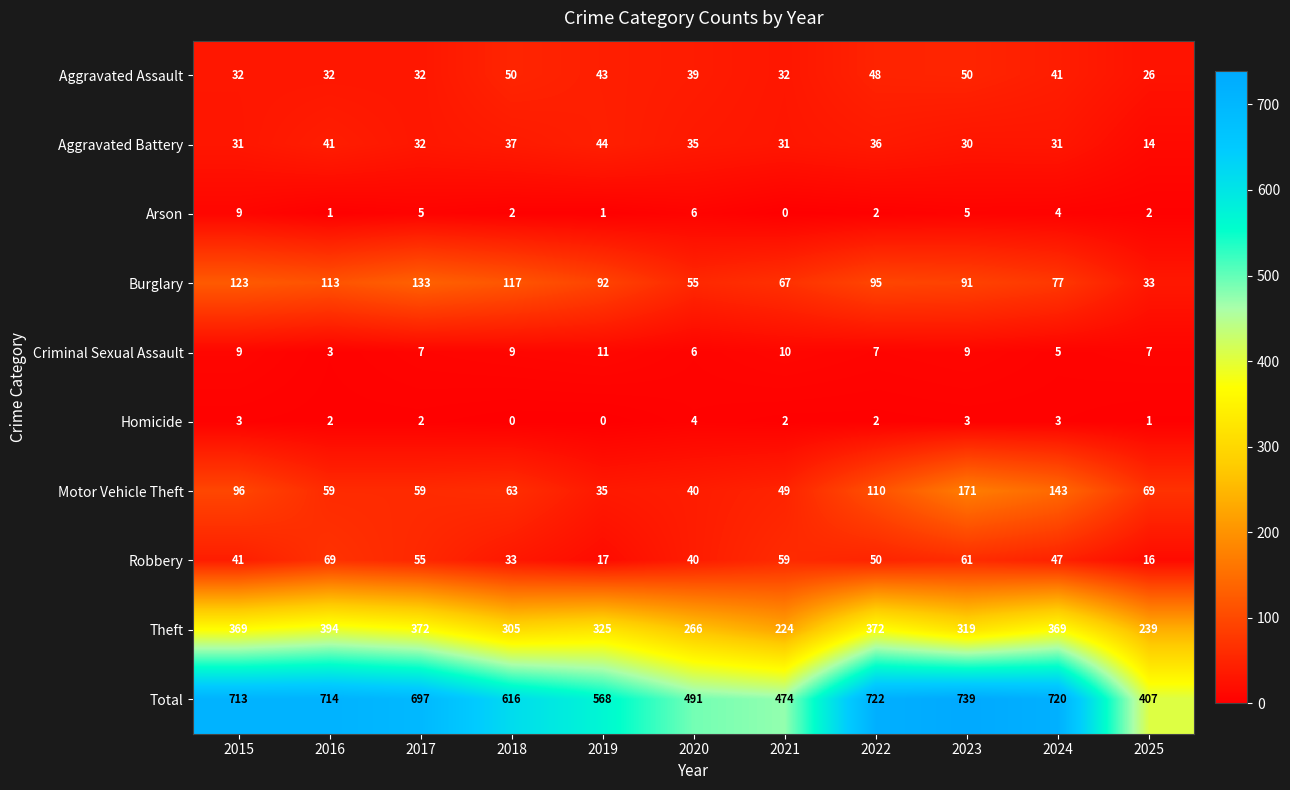

The value of Total at 2024 is 720. True or false?

True